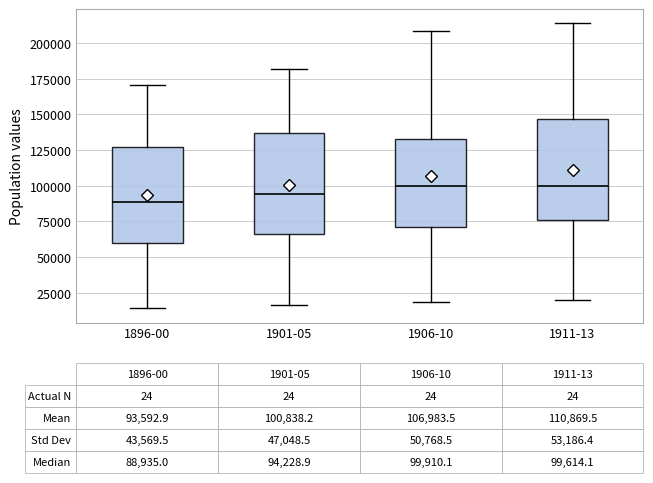

Which box has the lowest median line?

1896-00